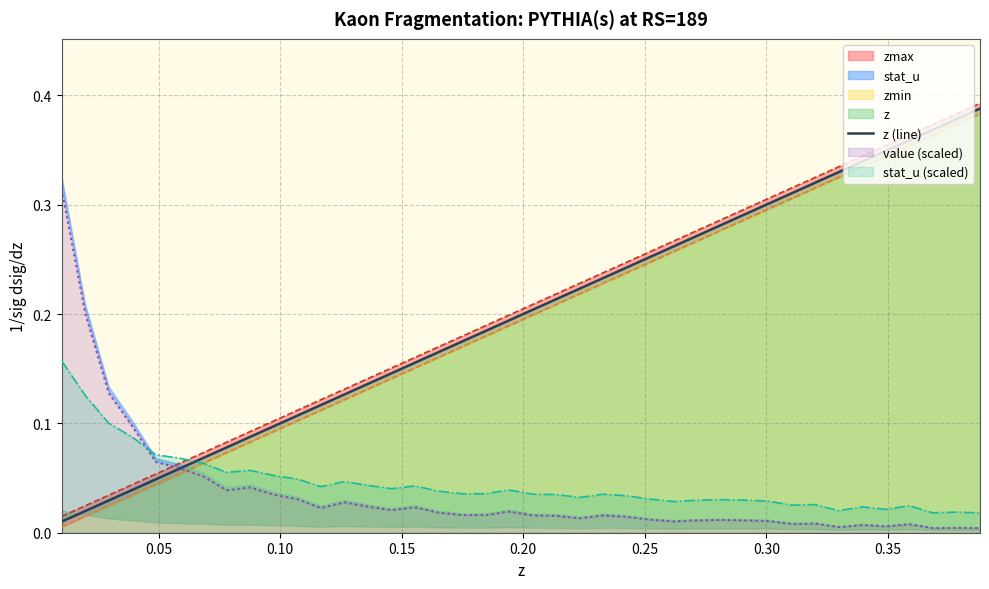

After their last crossing, which series has the higher values: value (scaled) or stat_u (scaled)?

stat_u (scaled)